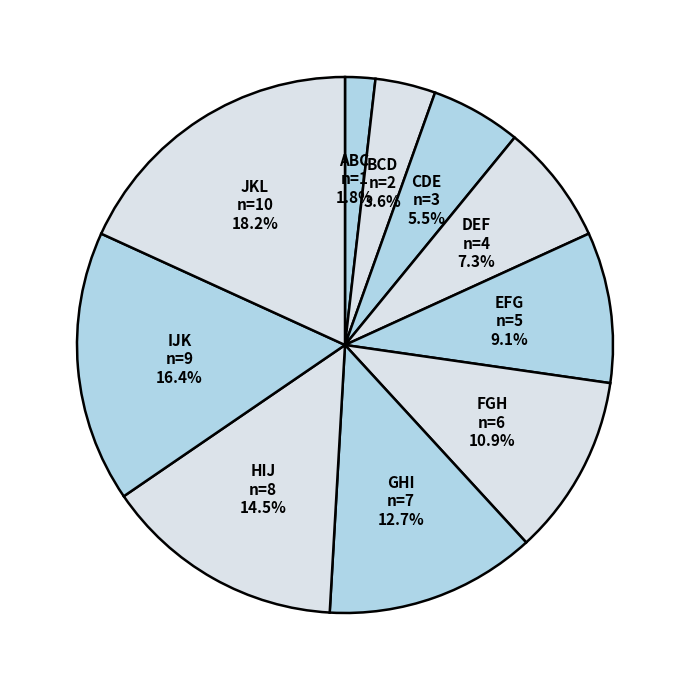

Count the number of slices in the pie.

10